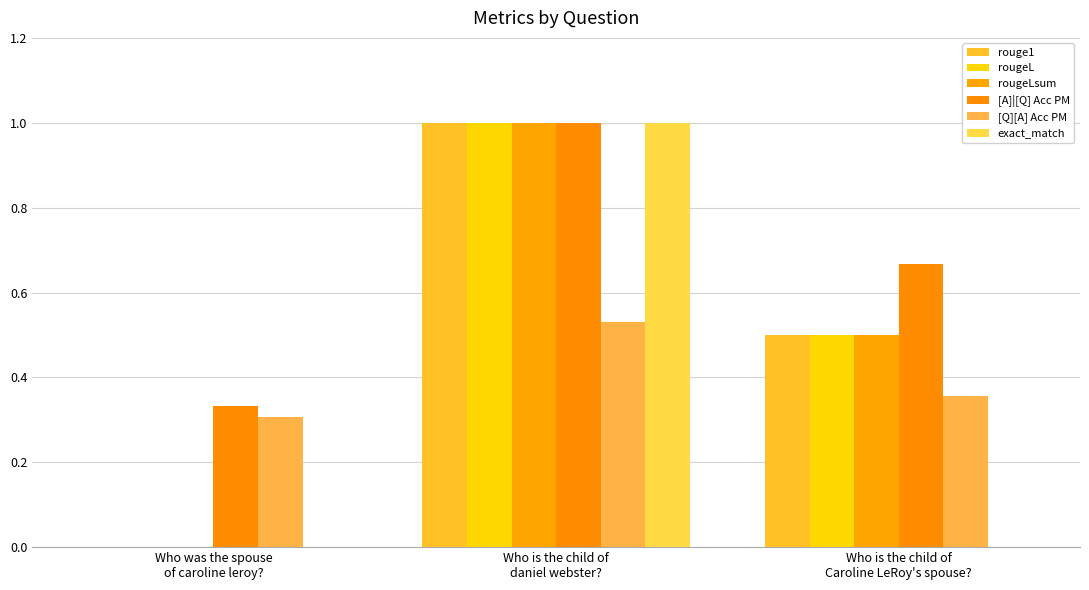

The value of [Q][A] Acc PM at Who is the child of
Caroline LeRoy's spouse? is 0.2. True or false?

False